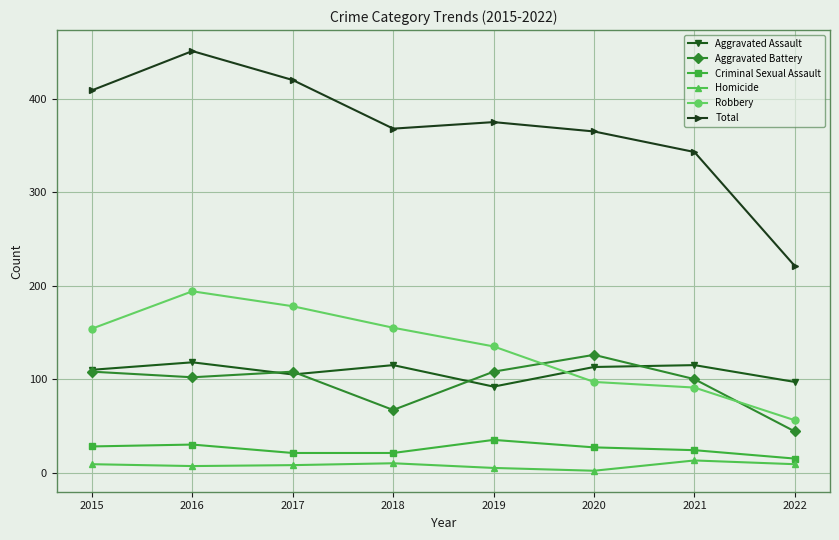

What is the difference between the highest and lowest values at 2018?

358